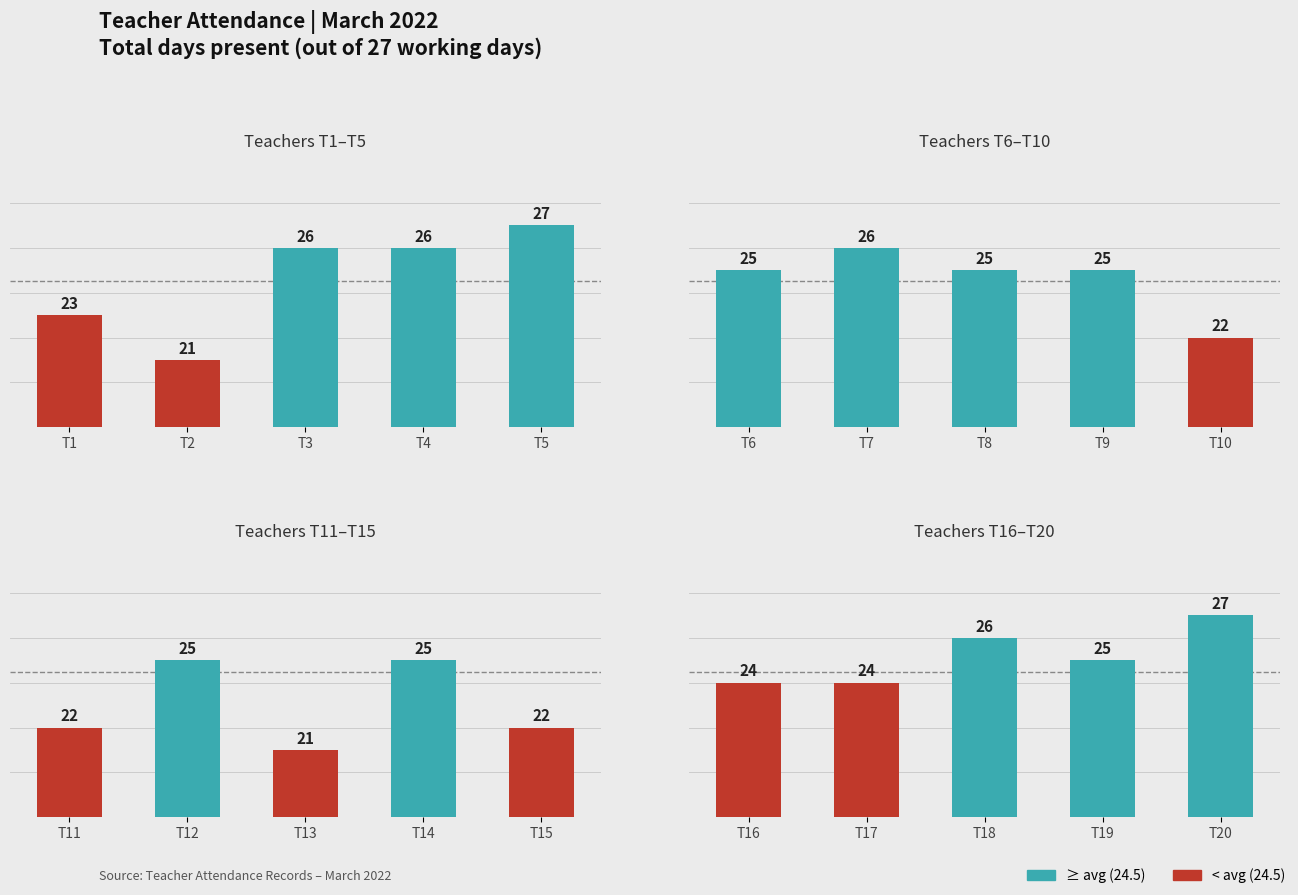

The value at T16 is 41. True or false?

False